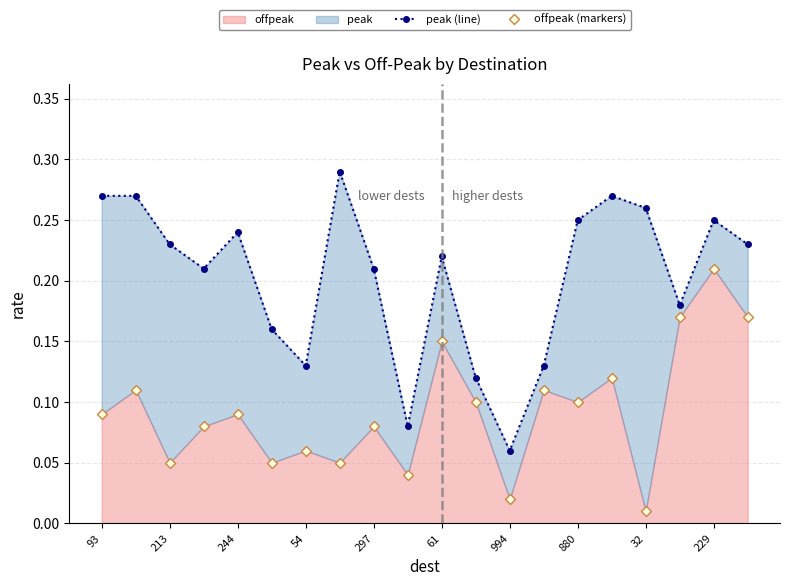

True or false: peak (line) and offpeak (markers) intersect in this chart.

False